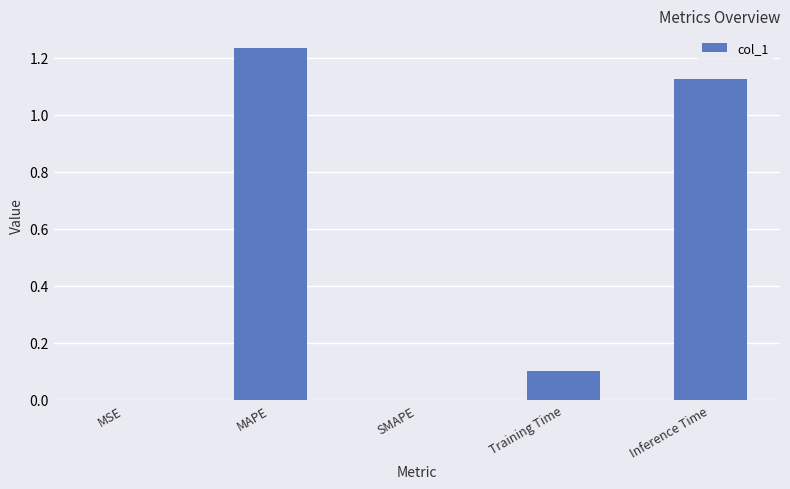

How many distinct data groups are displayed?

1